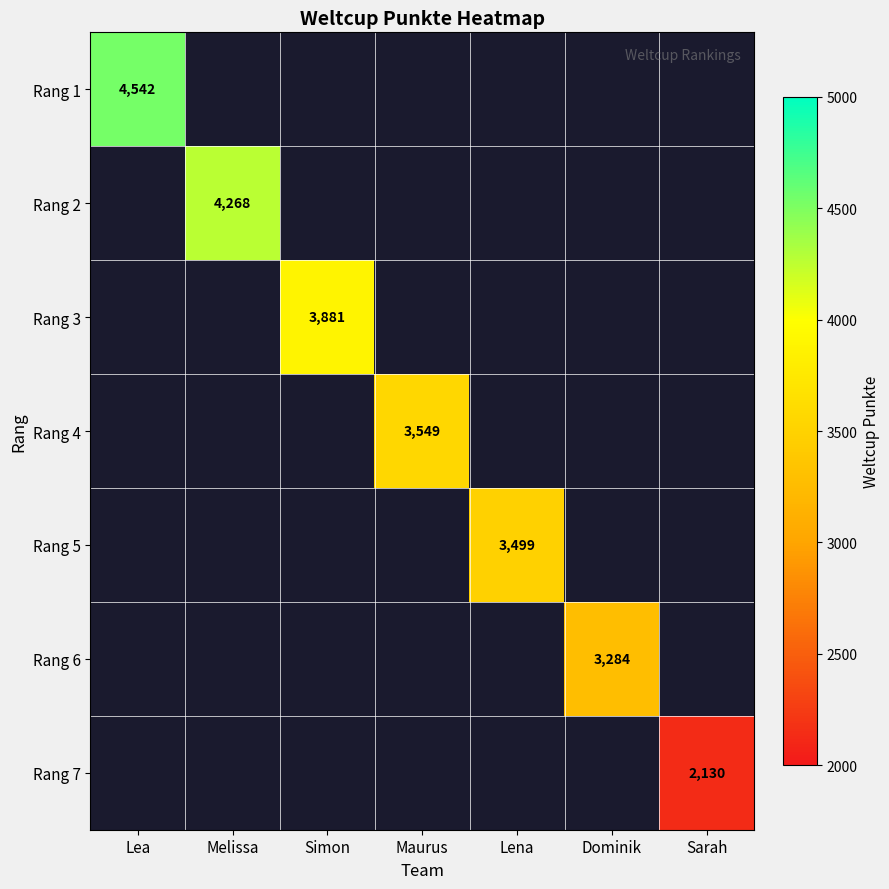

Is it true that Rang 3 equals 3881 at Simon?

True